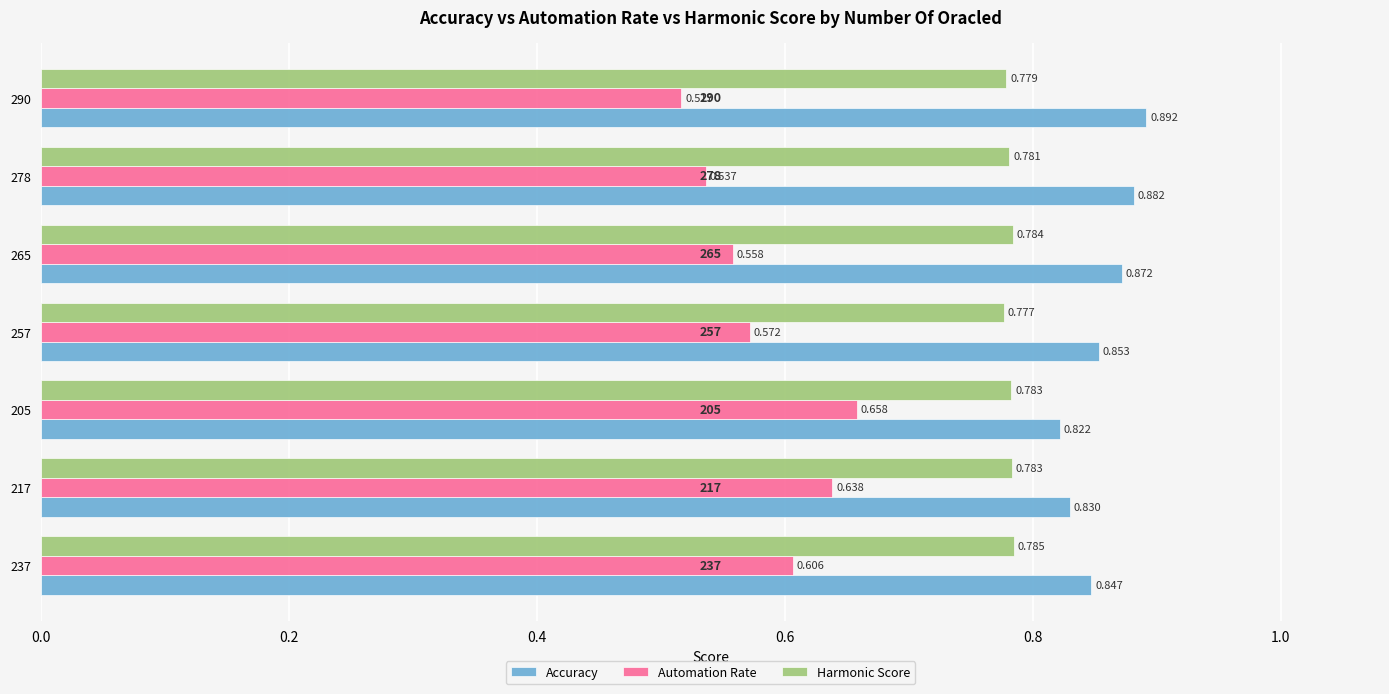

Which series changed the most between 217 and 278?

Automation Rate